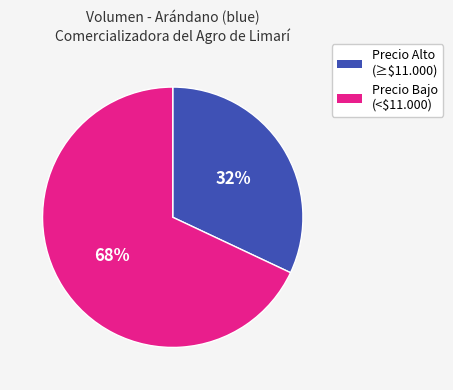

To the nearest percent, what is the difference between the largest and smallest slice percentages?

36%